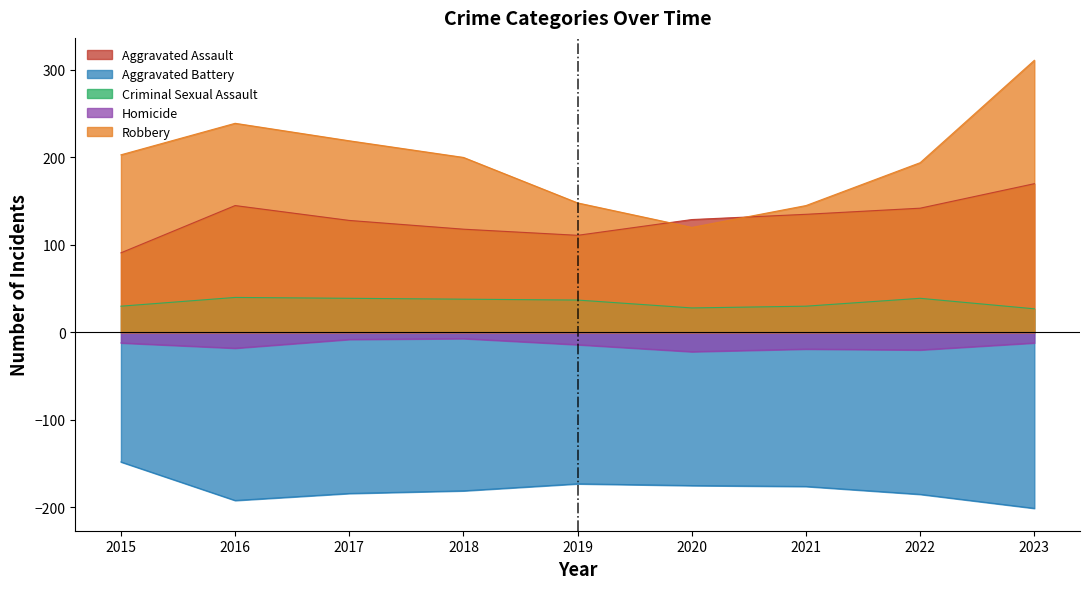

True or false: Homicide and Criminal Sexual Assault intersect in this chart.

False